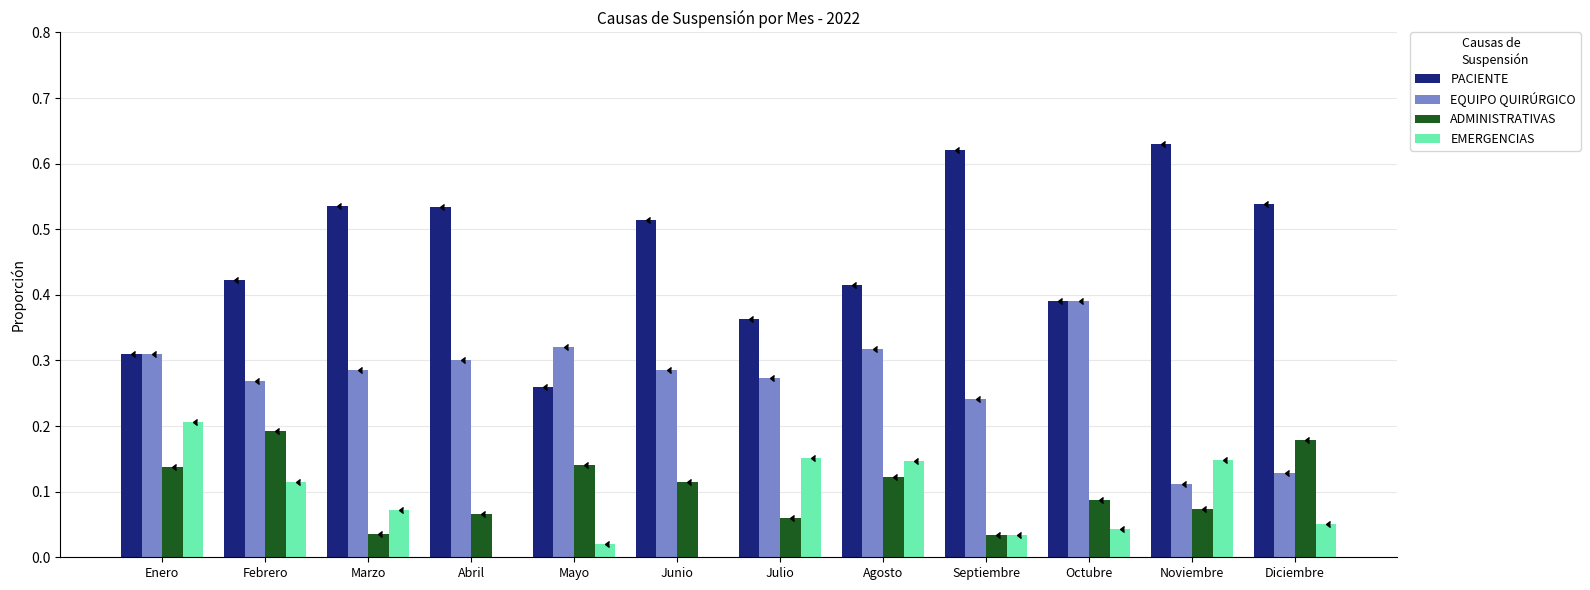

The EMERGENCIAS series shows 0.0 at Junio. True or false?

True